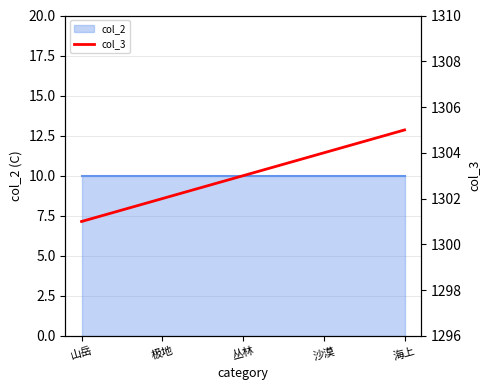

At which label does the data first exceed 1303?

沙漠